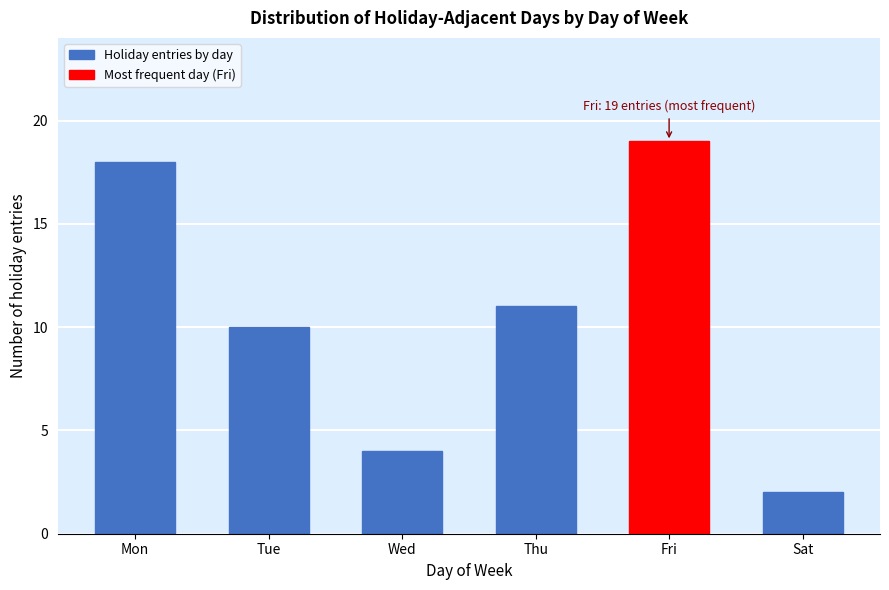

Reading right to left, what are all the values shown in this chart?

2	19	11	4	10	18